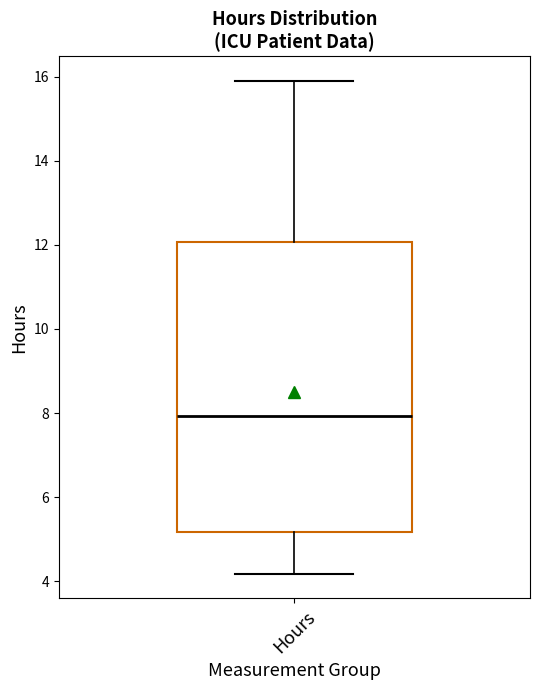

Where does the median line of the box for Hours sit on the y-axis? The values are not printed on the chart, so give them approximately, as read against the axis.

8.0